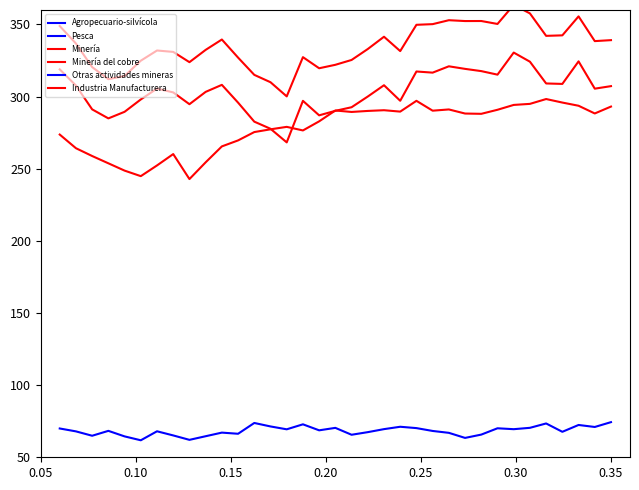

What is the highest value of the Industria Manufacturera series?

298.3